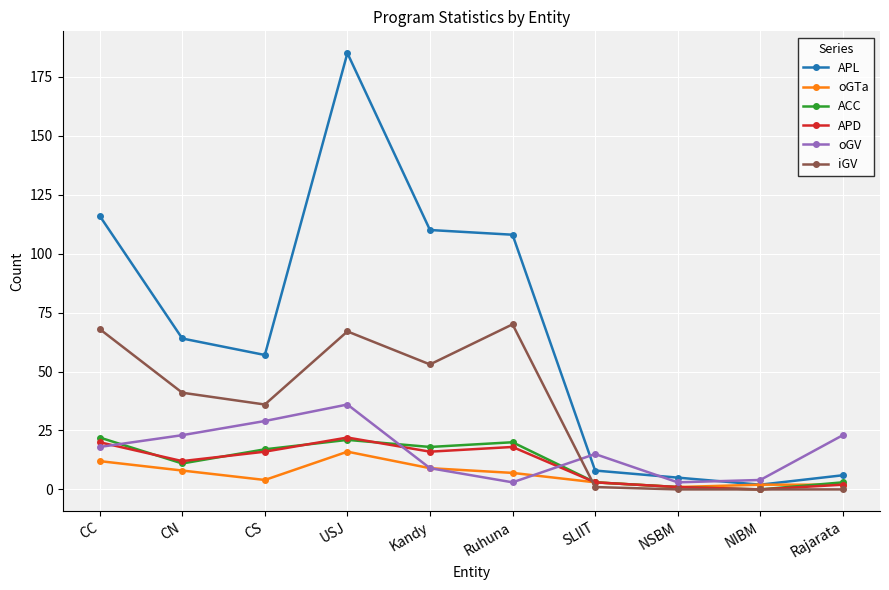

Is the value of oGTa at NIBM greater than the value of APL at USJ?

No